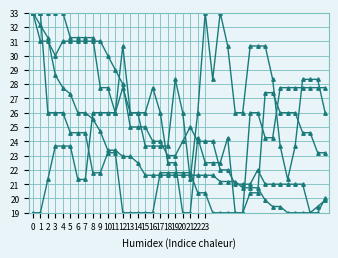

Reading left to right, what are all the values shown in this chart?

GE: 19.0	19.0	21.3	23.7	23.7	23.7	21.3	21.3	26.0	26.0	26.0	26.0	30.7	26.0	26.0	23.7	23.7	23.7	23.7	28.3	26.0	21.3	26.0	33.0	28.3	33.0	30.7	26.0	26.0	30.7	30.7	30.7	28.3	23.7	21.3	23.7	28.3	28.3	28.3	26.0
VS: 33.0	31.0	31.0	30.0	31.0	31.0	31.0	31.0	31.0	31.0	30.0	29.0	28.0	25.0	25.0	25.0	24.0	24.0	23.0	23.0	24.0	25.0	24.0	24.0	24.0	22.0	22.0	21.0	21.0	21.0	22.0	21.0	21.0	21.0	21.0	21.0	21.0	19.0	19.0	20.0
FR: 33.0	33.0	33.0	33.0	33.0	31.2	31.2	31.2	31.2	27.8	27.8	26.0	27.8	26.0	26.0	26.0	27.8	26.0	22.5	22.5	19.0	19.0	24.2	22.5	22.5	22.5	24.2	19.0	19.0	26.0	26.0	24.2	24.2	27.8	27.8	27.8	27.8	27.8	27.8	27.8
BE: 33.0	33.0	26.0	26.0	26.0	24.6	24.6	24.6	21.8	21.8	23.2	23.2	19.0	19.0	19.0	19.0	19.0	21.8	21.8	21.8	21.8	21.8	20.4	20.4	19.0	19.0	19.0	19.0	19.0	20.4	20.4	27.4	27.4	26.0	26.0	26.0	24.6	24.6	23.2	23.2
TI: 33.0	32.1	31.2	28.6	27.8	27.3	26.0	26.0	25.6	24.7	23.4	23.4	22.9	22.9	22.5	21.6	21.6	21.6	21.6	21.6	21.6	21.6	21.6	21.6	21.6	21.2	21.2	21.2	20.8	20.8	20.8	19.9	19.4	19.4	19.0	19.0	19.0	19.0	19.4	19.9